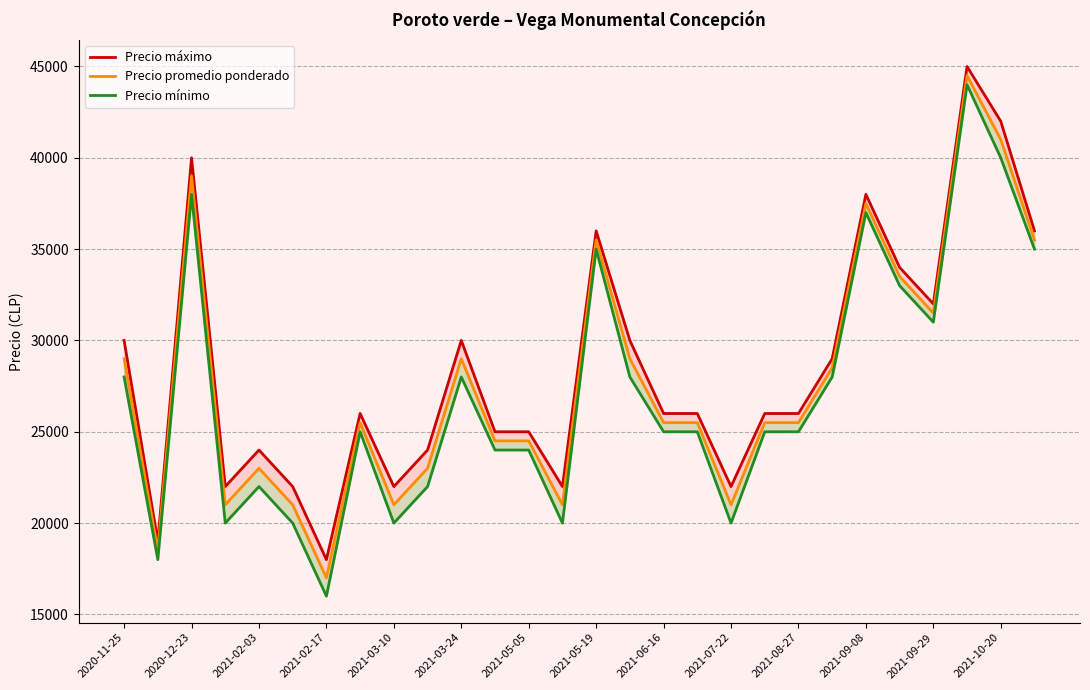

Where does the Precio promedio ponderado series first go above 25500?

2020-11-25